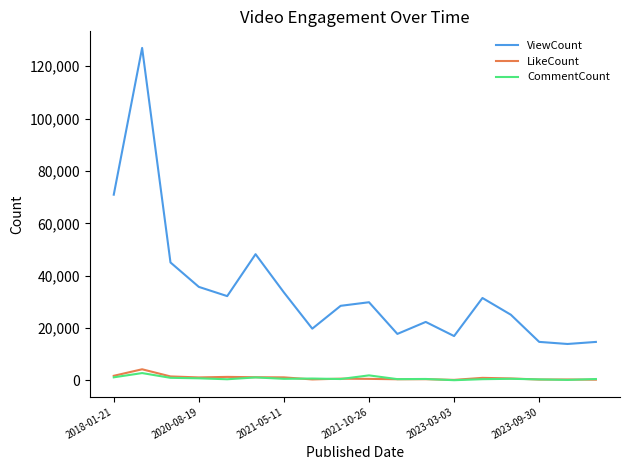

What is the maximum value shown in the chart?

126982